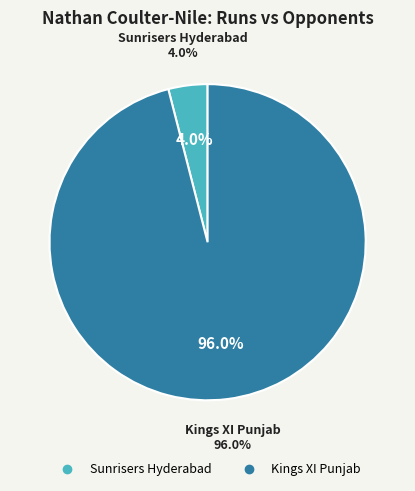

To the nearest percent, what is the difference between the largest and smallest slice percentages?

92%